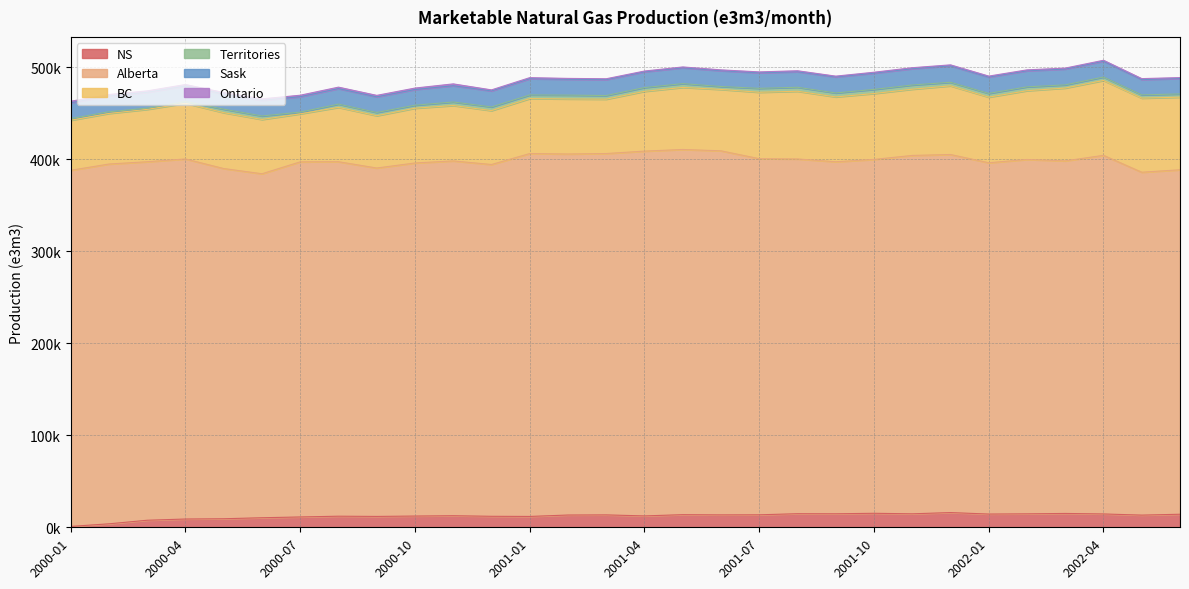

What is the average value of the Alberta series?

386349.2